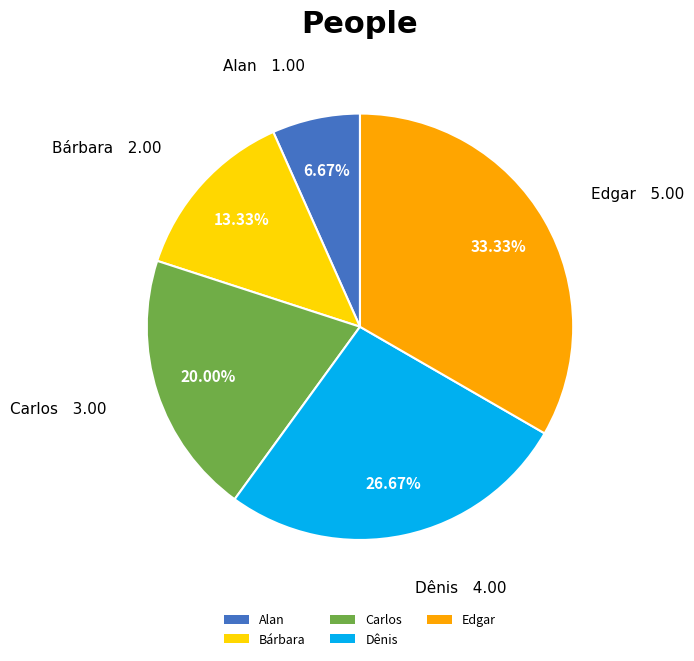

Is there a majority slice in this chart?

No